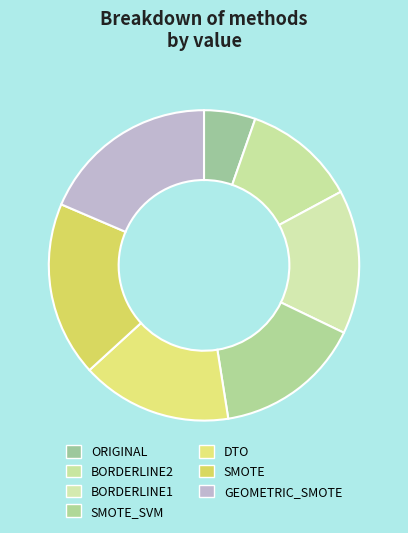

How many slices are in this pie chart?

7